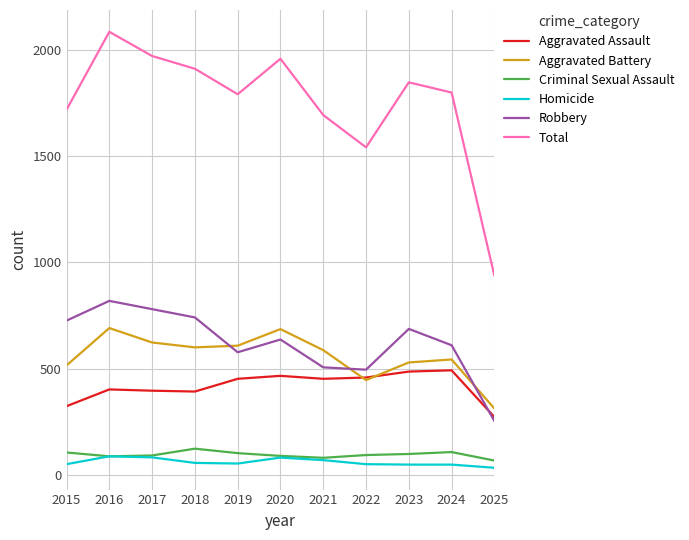

What is the difference between the highest and lowest values at 2015?

1669